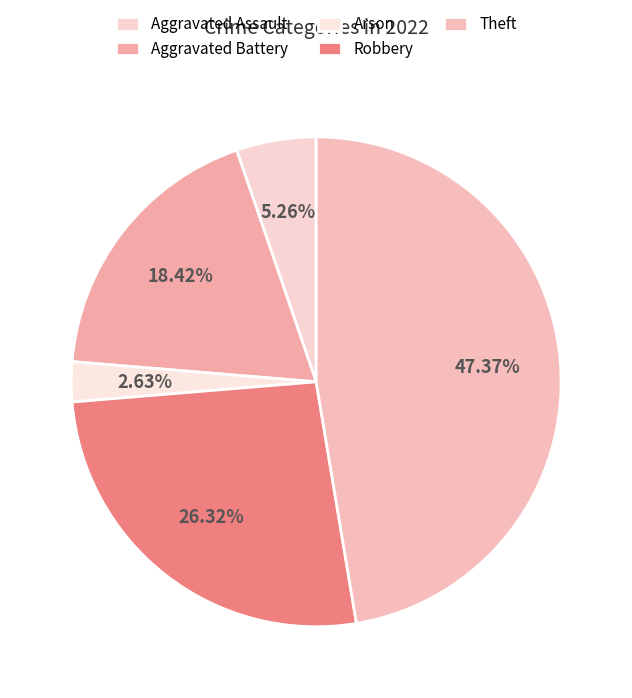

Which slice is the smallest?

Arson